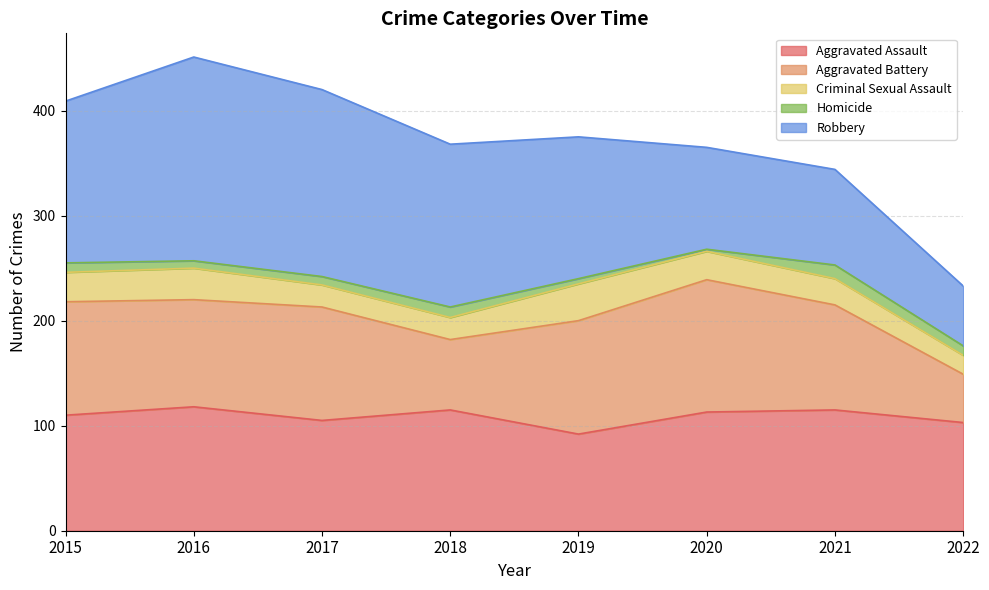

True or false: Homicide has a value of 7 at 2019.

False